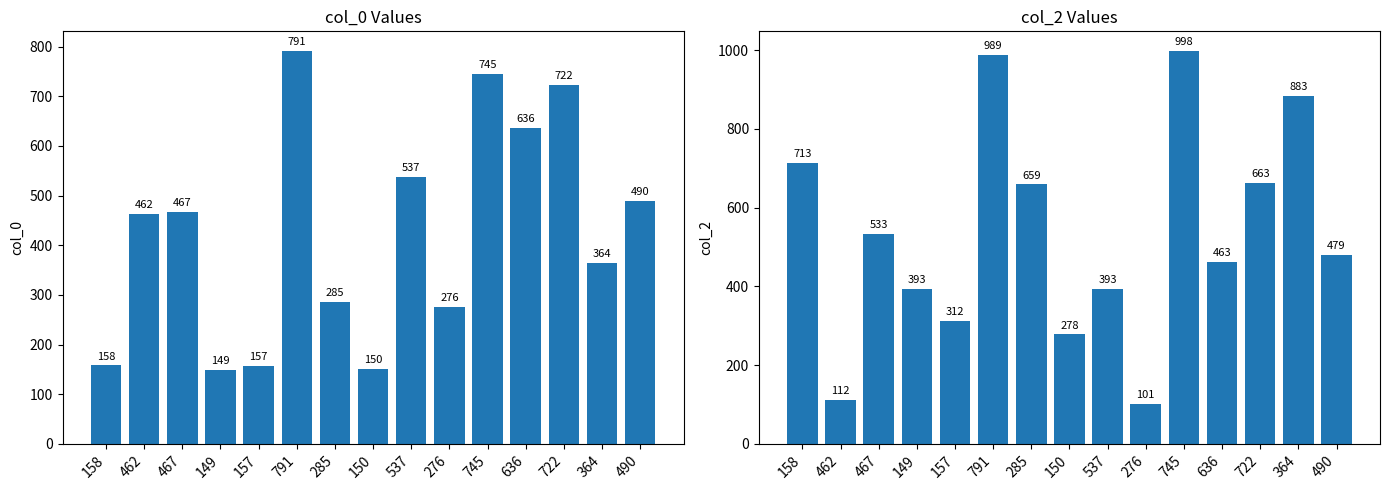

What is the value of the col_2 bar at the 4th from the left?

393